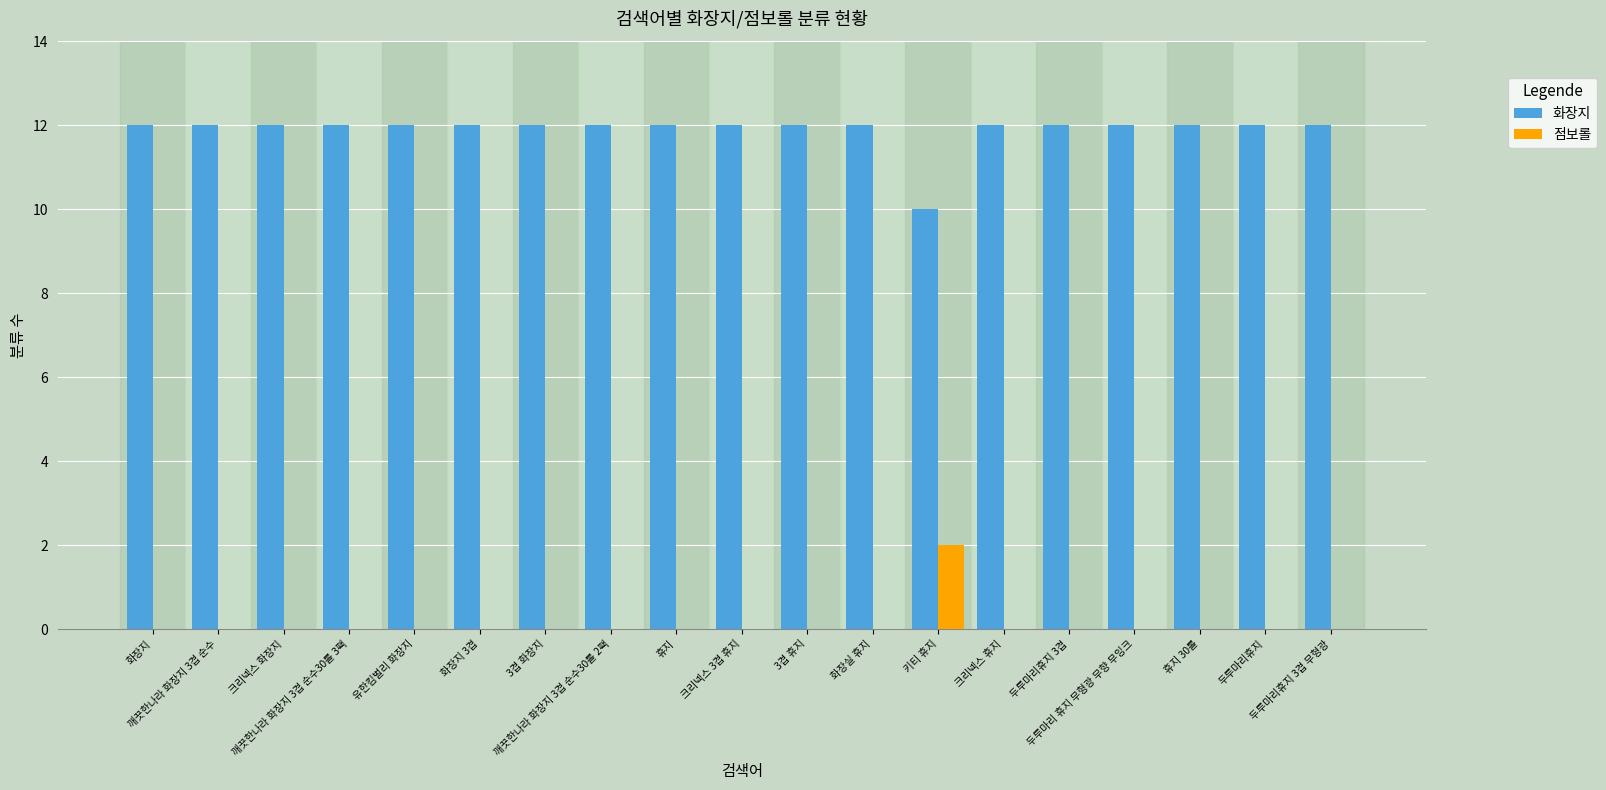

Reading left to right, transcribe all the data shown in this chart.

화장지: 화장지=12	깨끗한나라 화장지 3겹 순수=12	크리넥스 화장지=12	깨끗한나라 화장지 3겹 순수30롤 3팩=12	유한킴벌리 화장지=12	화장지 3겹=12	3겹 화장지=12	깨끗한나라 화장지 3겹 순수30롤 2팩=12	휴지=12	크리넥스 3겹 휴지=12	3겹 휴지=12	화장실 휴지=12	키티 휴지=10	크리넥스 휴지=12	두루마리휴지 3겹=12	두루마리 휴지 무형광 무향 무잉크=12	휴지 30롤=12	두루마리휴지=12	두루마리휴지 3겹 무형광=12
점보롤: 화장지=0	깨끗한나라 화장지 3겹 순수=0	크리넥스 화장지=0	깨끗한나라 화장지 3겹 순수30롤 3팩=0	유한킴벌리 화장지=0	화장지 3겹=0	3겹 화장지=0	깨끗한나라 화장지 3겹 순수30롤 2팩=0	휴지=0	크리넥스 3겹 휴지=0	3겹 휴지=0	화장실 휴지=0	키티 휴지=2	크리넥스 휴지=0	두루마리휴지 3겹=0	두루마리 휴지 무형광 무향 무잉크=0	휴지 30롤=0	두루마리휴지=0	두루마리휴지 3겹 무형광=0